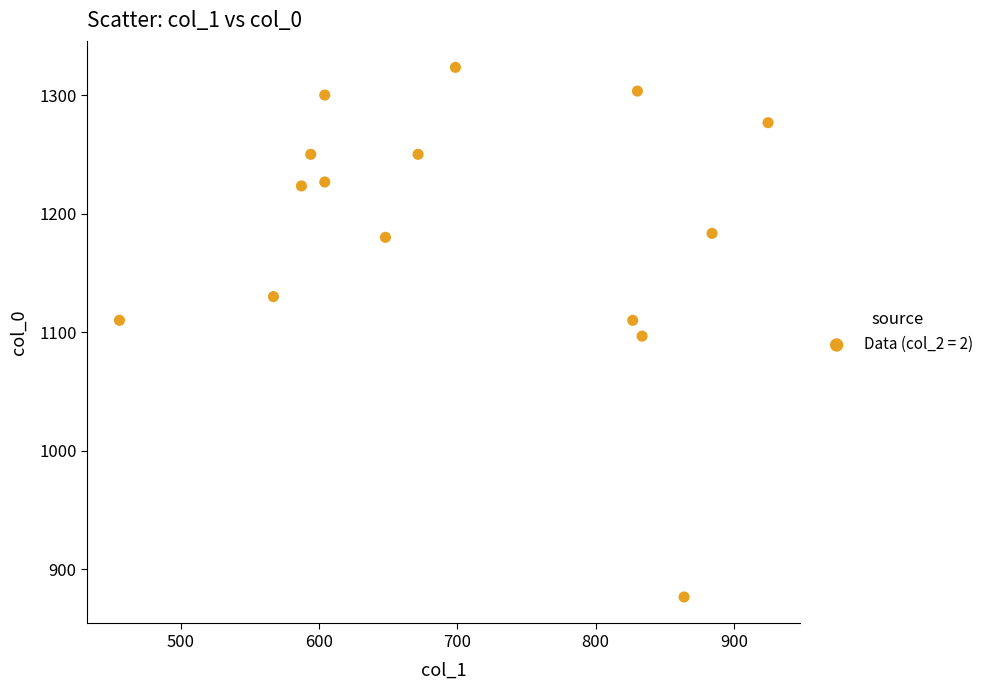

What is the range of Y values (max minus min)?

446.7